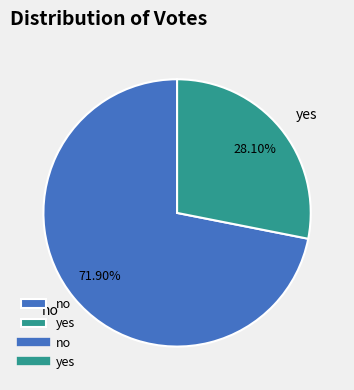

Count the number of slices in the pie.

2